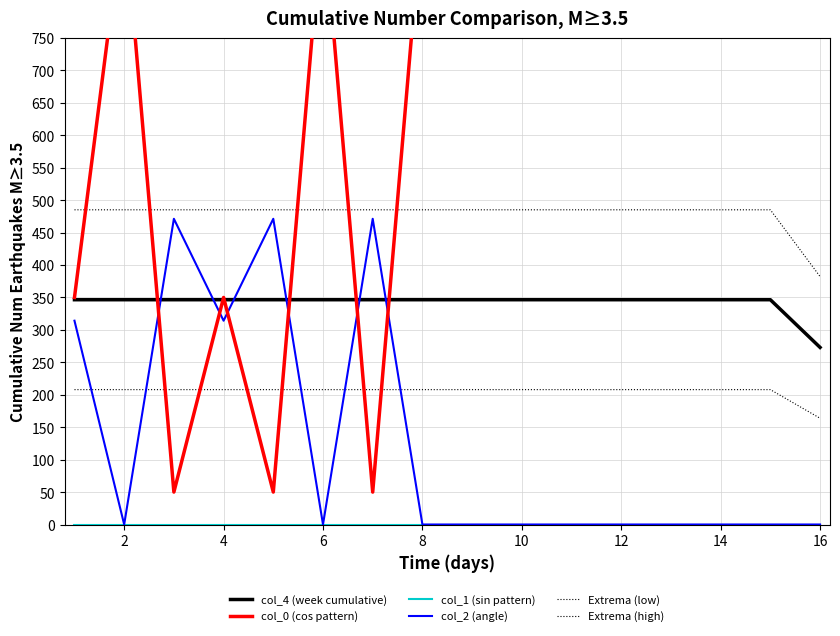

List the series in order of their peak value, highest first.

col_0 (cos pattern), Extrema (high), col_2 (angle), col_4 (week cumulative), Extrema (low), col_1 (sin pattern)